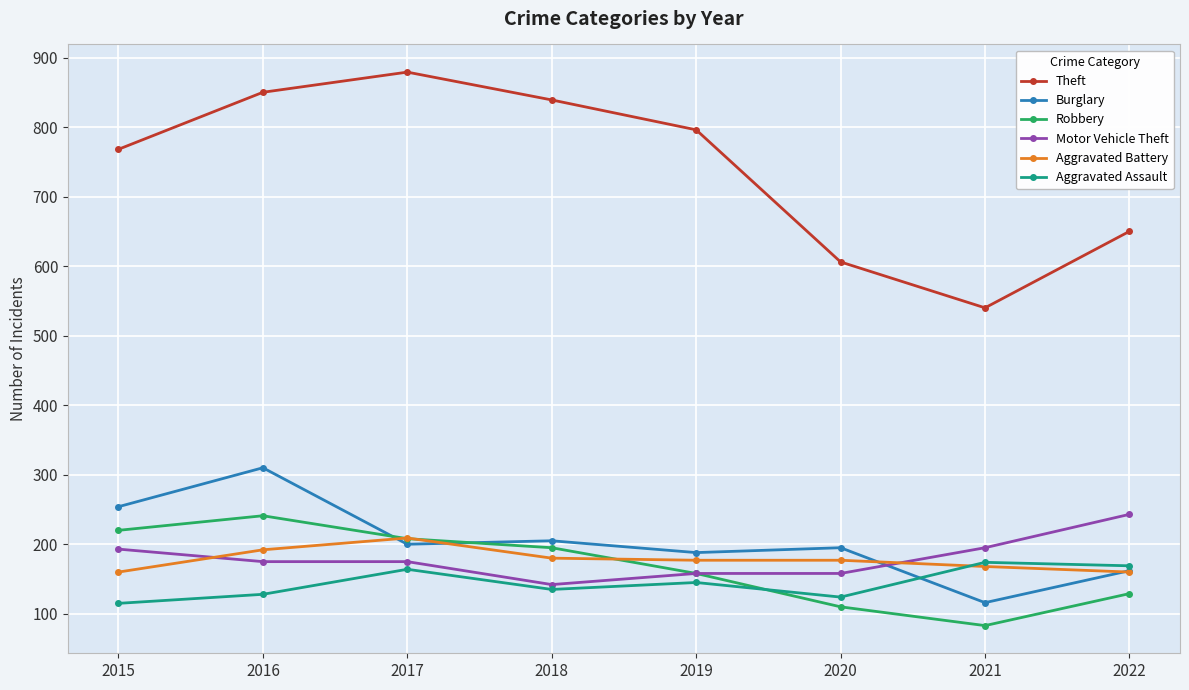

How many lines are shown in the chart?

6